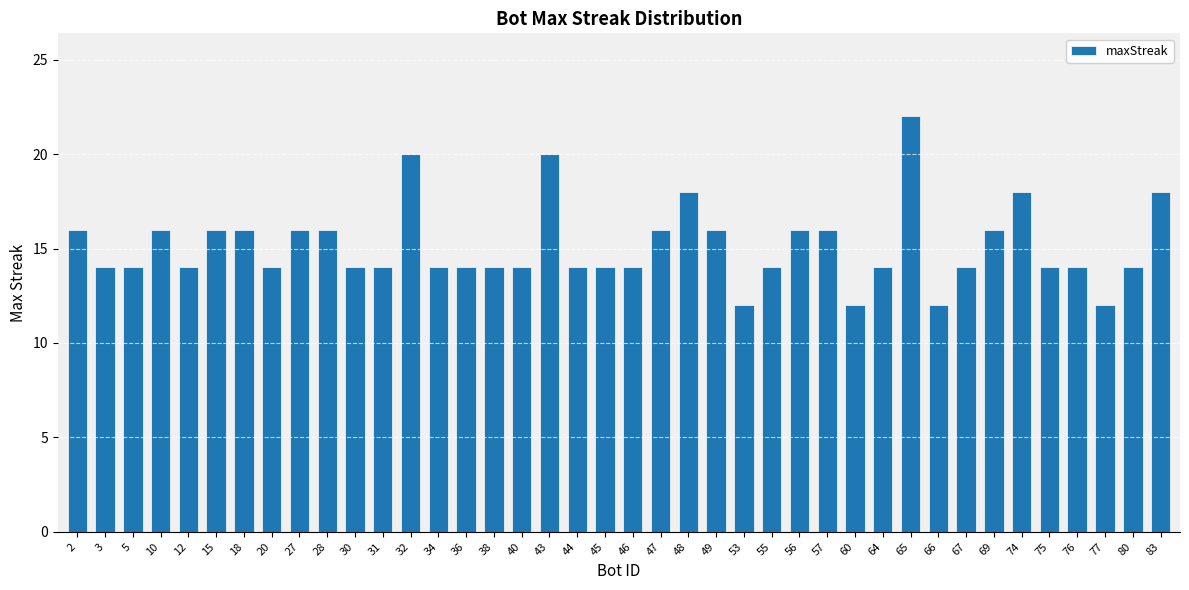

What is the value of the 31st bar from the left?

22